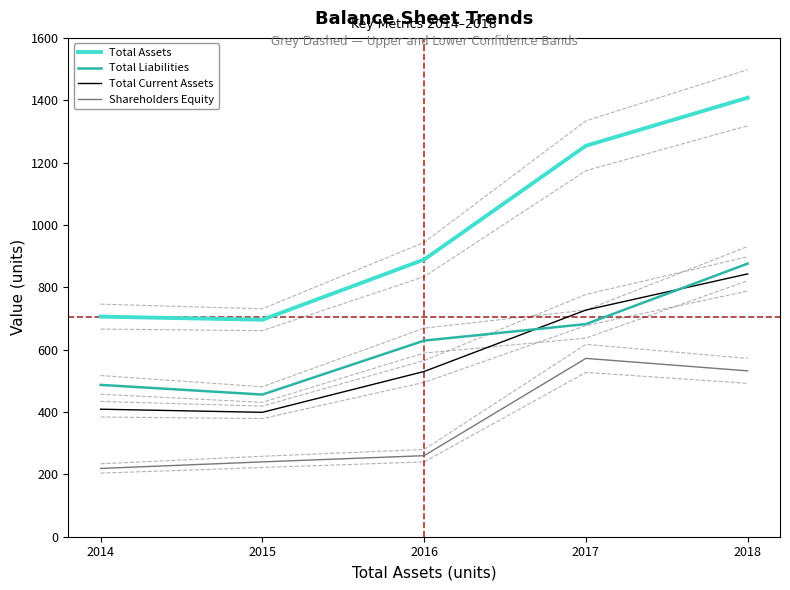

Rank the series by their maximum value, from highest to lowest.

Total Assets, Total Liabilities, Total Current Assets, Shareholders Equity